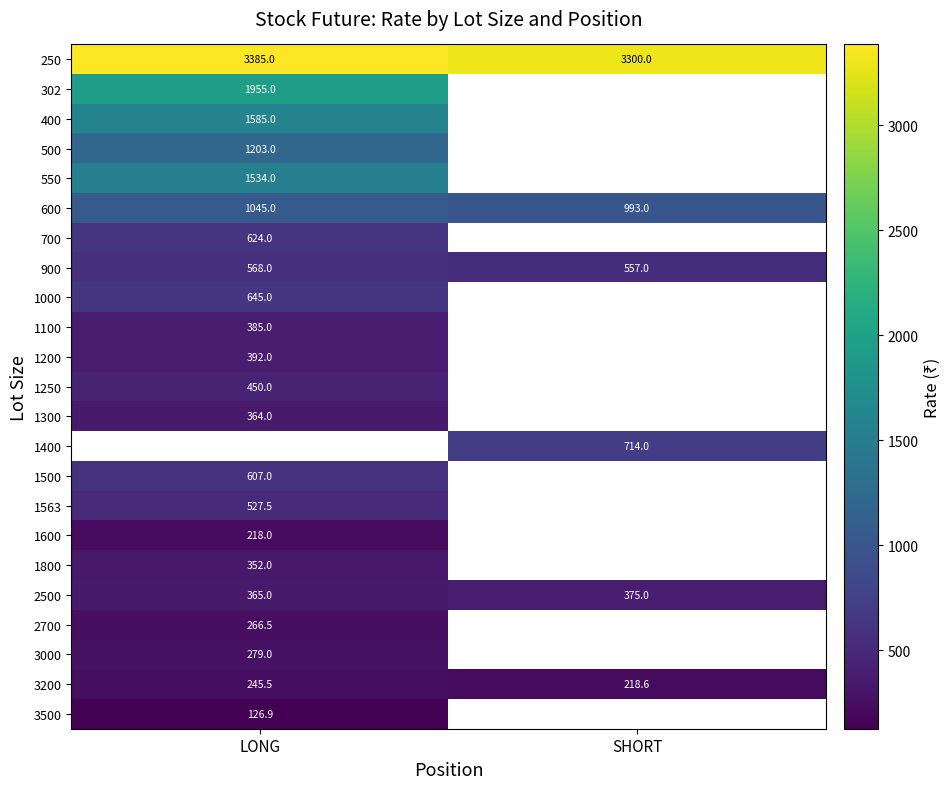

What is the sum of all 250 values?

6685.0